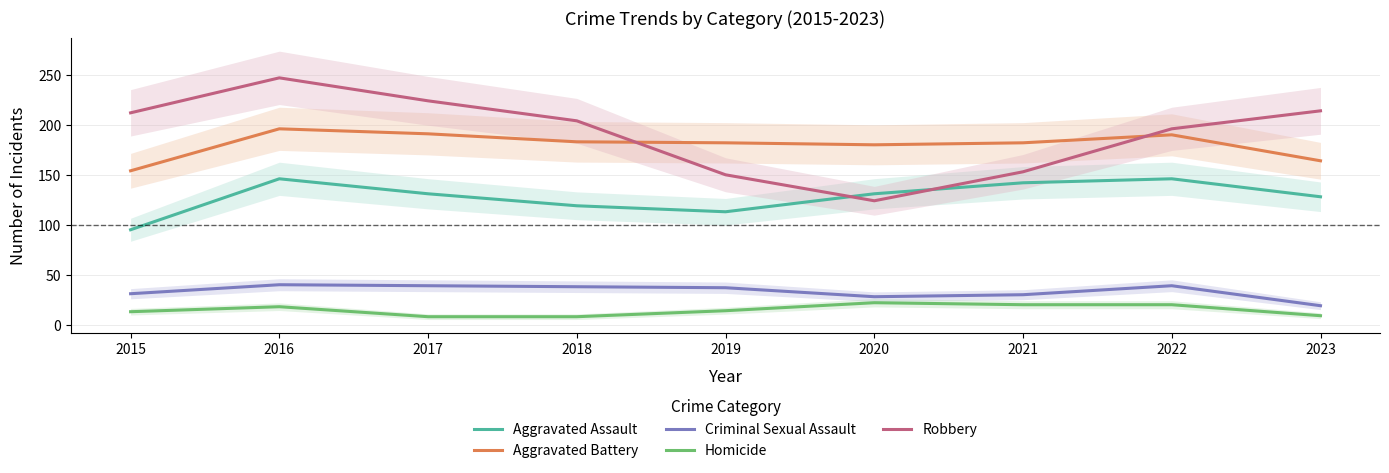

True or false: Robbery and Criminal Sexual Assault intersect in this chart.

False